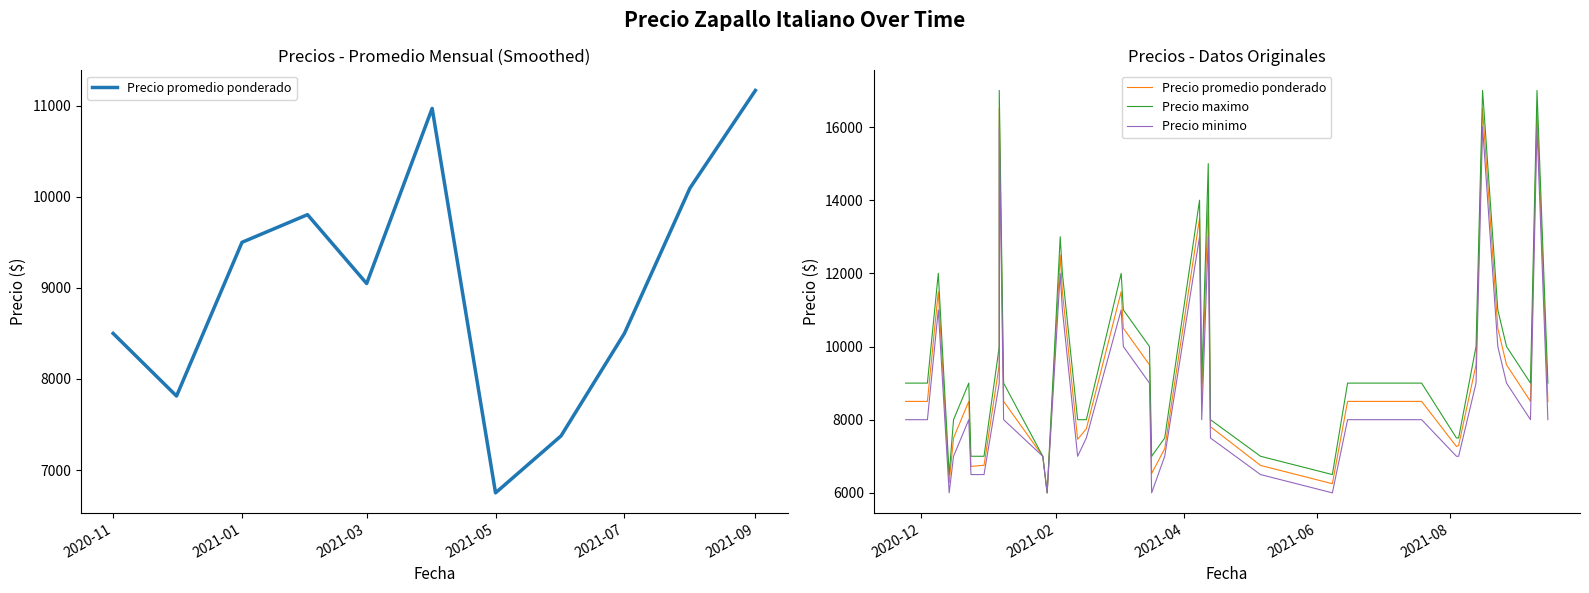

What is the lowest value of the Precio maximo series?

6000